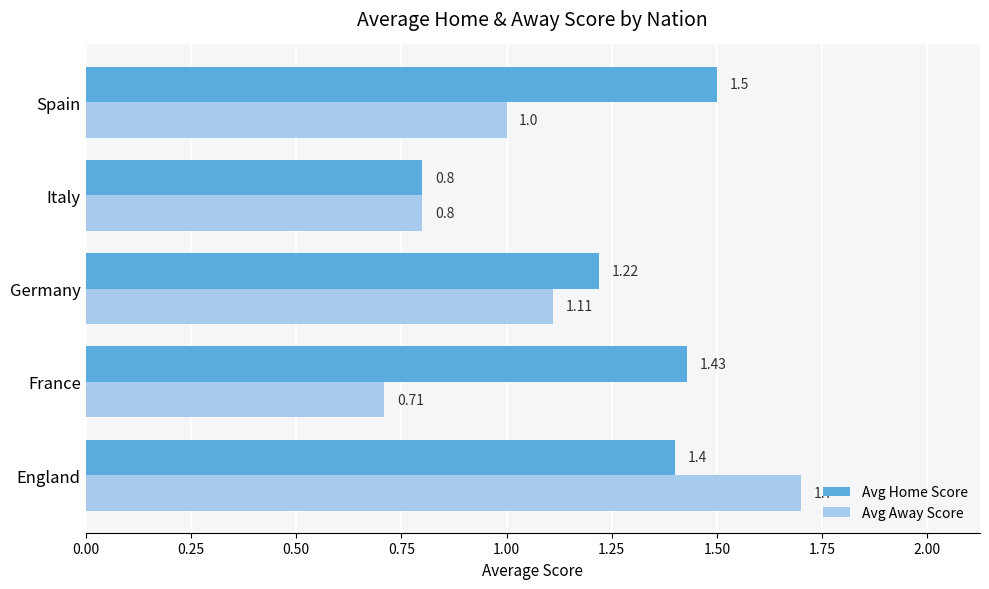

What is the difference between the maximum and minimum values in the Avg Away Score series?

1.0